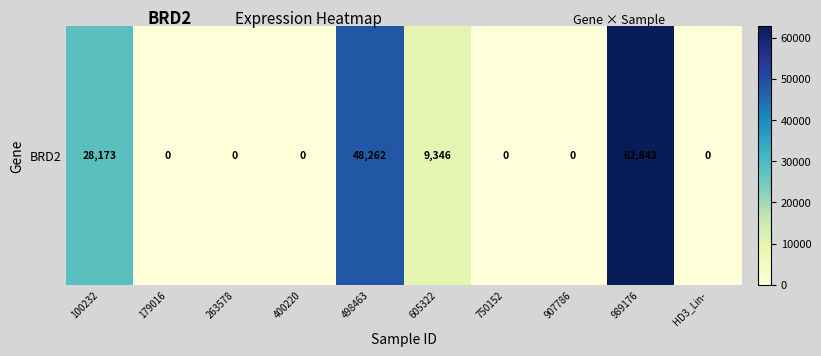

Rank the categories by value from lowest to highest.

179016, 263578, 400220, 750152, 907786, HD3_Lin-, 605322, 100232, 498463, 989176